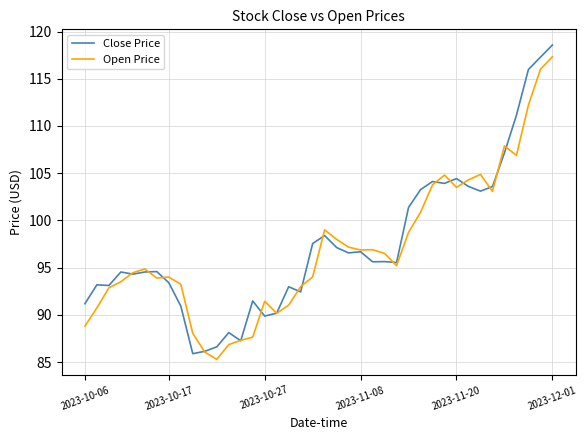

How many lines are shown in the chart?

2